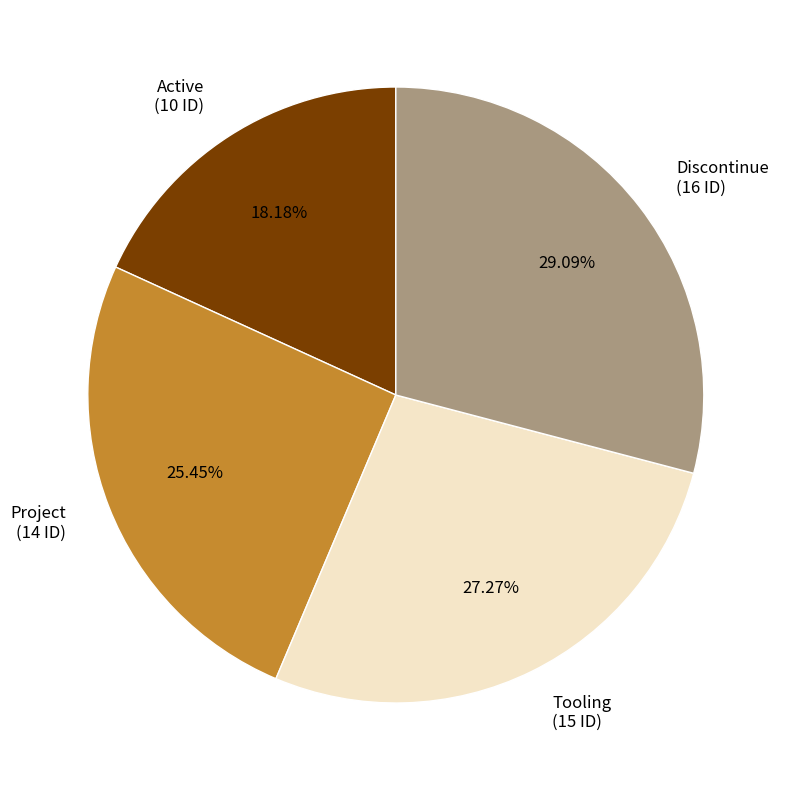

To the nearest percent, what is the difference between the largest and smallest slice percentages?

11%